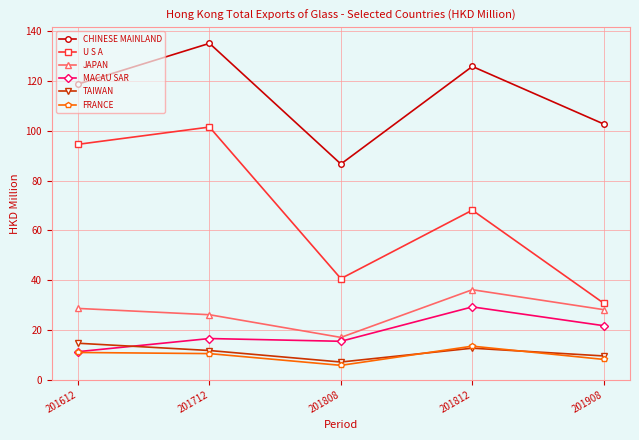

How many data points in MACAU SAR are less than 16?

2